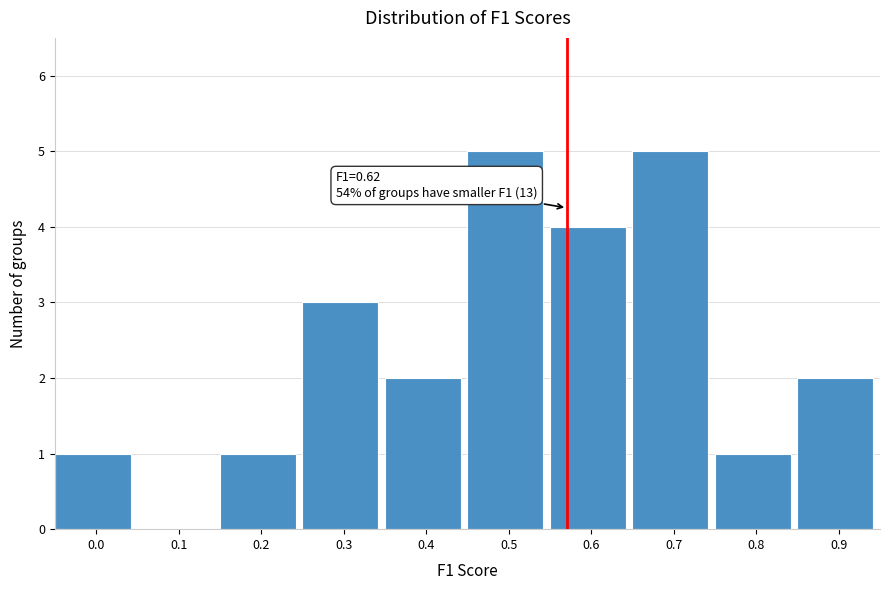

Reading right to left, list all the values displayed in this chart.

0.9=2	0.8=1	0.7=5	0.6=4	0.5=5	0.4=2	0.3=3	0.2=1	0.1=0	0.0=1